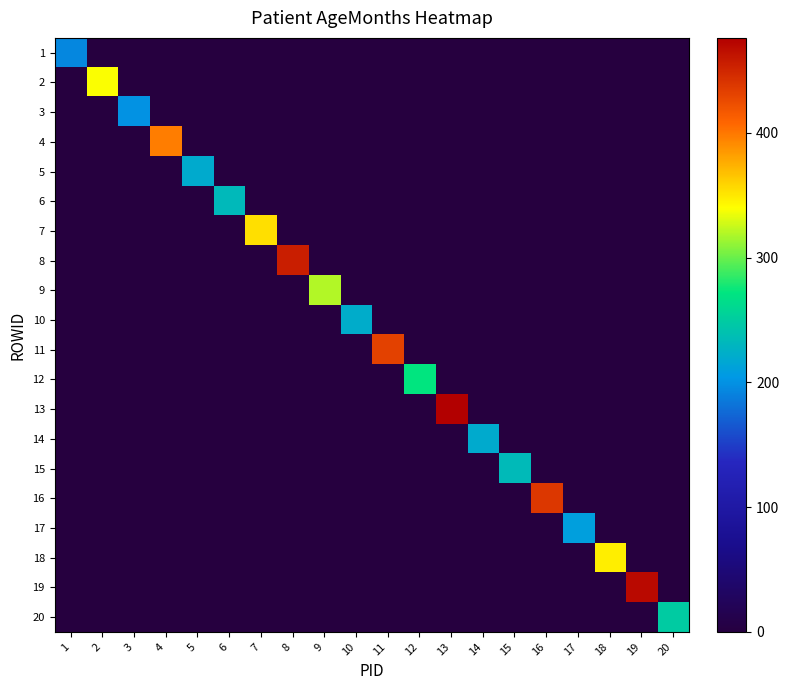

Reading left to right, extract all data points from this chart.

1: 1=194	2=0	3=0	4=0	5=0	6=0	7=0	8=0	9=0	10=0	11=0	12=0	13=0	14=0	15=0	16=0	17=0	18=0	19=0	20=0
2: 1=0	2=339	3=0	4=0	5=0	6=0	7=0	8=0	9=0	10=0	11=0	12=0	13=0	14=0	15=0	16=0	17=0	18=0	19=0	20=0
3: 1=0	2=0	3=200	4=0	5=0	6=0	7=0	8=0	9=0	10=0	11=0	12=0	13=0	14=0	15=0	16=0	17=0	18=0	19=0	20=0
4: 1=0	2=0	3=0	4=397	5=0	6=0	7=0	8=0	9=0	10=0	11=0	12=0	13=0	14=0	15=0	16=0	17=0	18=0	19=0	20=0
5: 1=0	2=0	3=0	4=0	5=220	6=0	7=0	8=0	9=0	10=0	11=0	12=0	13=0	14=0	15=0	16=0	17=0	18=0	19=0	20=0
6: 1=0	2=0	3=0	4=0	5=0	6=233	7=0	8=0	9=0	10=0	11=0	12=0	13=0	14=0	15=0	16=0	17=0	18=0	19=0	20=0
7: 1=0	2=0	3=0	4=0	5=0	6=0	7=354	8=0	9=0	10=0	11=0	12=0	13=0	14=0	15=0	16=0	17=0	18=0	19=0	20=0
8: 1=0	2=0	3=0	4=0	5=0	6=0	7=0	8=455	9=0	10=0	11=0	12=0	13=0	14=0	15=0	16=0	17=0	18=0	19=0	20=0
9: 1=0	2=0	3=0	4=0	5=0	6=0	7=0	8=0	9=319	10=0	11=0	12=0	13=0	14=0	15=0	16=0	17=0	18=0	19=0	20=0
10: 1=0	2=0	3=0	4=0	5=0	6=0	7=0	8=0	9=0	10=222	11=0	12=0	13=0	14=0	15=0	16=0	17=0	18=0	19=0	20=0
11: 1=0	2=0	3=0	4=0	5=0	6=0	7=0	8=0	9=0	10=0	11=432	12=0	13=0	14=0	15=0	16=0	17=0	18=0	19=0	20=0
12: 1=0	2=0	3=0	4=0	5=0	6=0	7=0	8=0	9=0	10=0	11=0	12=272	13=0	14=0	15=0	16=0	17=0	18=0	19=0	20=0
13: 1=0	2=0	3=0	4=0	5=0	6=0	7=0	8=0	9=0	10=0	11=0	12=0	13=476	14=0	15=0	16=0	17=0	18=0	19=0	20=0
14: 1=0	2=0	3=0	4=0	5=0	6=0	7=0	8=0	9=0	10=0	11=0	12=0	13=0	14=220	15=0	16=0	17=0	18=0	19=0	20=0
15: 1=0	2=0	3=0	4=0	5=0	6=0	7=0	8=0	9=0	10=0	11=0	12=0	13=0	14=0	15=234	16=0	17=0	18=0	19=0	20=0
16: 1=0	2=0	3=0	4=0	5=0	6=0	7=0	8=0	9=0	10=0	11=0	12=0	13=0	14=0	15=0	16=438	17=0	18=0	19=0	20=0
17: 1=0	2=0	3=0	4=0	5=0	6=0	7=0	8=0	9=0	10=0	11=0	12=0	13=0	14=0	15=0	16=0	17=210	18=0	19=0	20=0
18: 1=0	2=0	3=0	4=0	5=0	6=0	7=0	8=0	9=0	10=0	11=0	12=0	13=0	14=0	15=0	16=0	17=0	18=347	19=0	20=0
19: 1=0	2=0	3=0	4=0	5=0	6=0	7=0	8=0	9=0	10=0	11=0	12=0	13=0	14=0	15=0	16=0	17=0	18=0	19=469	20=0
20: 1=0	2=0	3=0	4=0	5=0	6=0	7=0	8=0	9=0	10=0	11=0	12=0	13=0	14=0	15=0	16=0	17=0	18=0	19=0	20=249